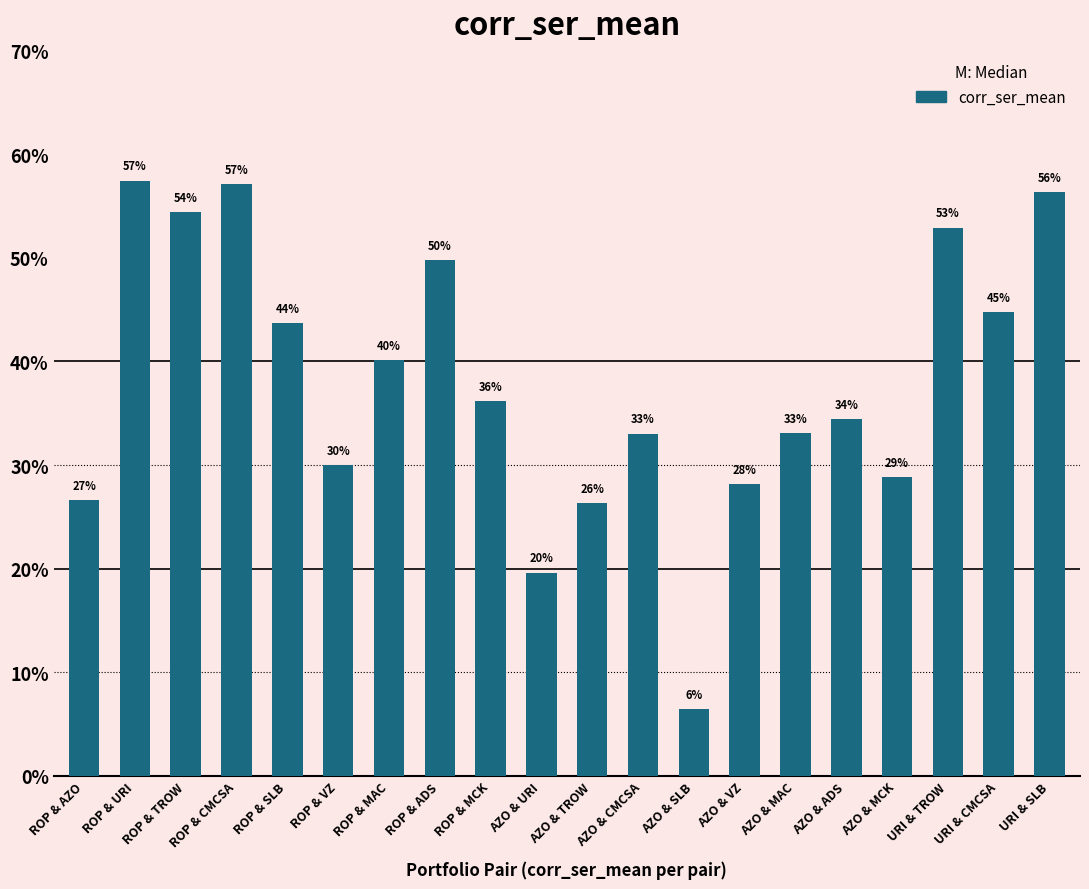

Between AZO & ADS and ROP & VZ, which is larger?

AZO & ADS